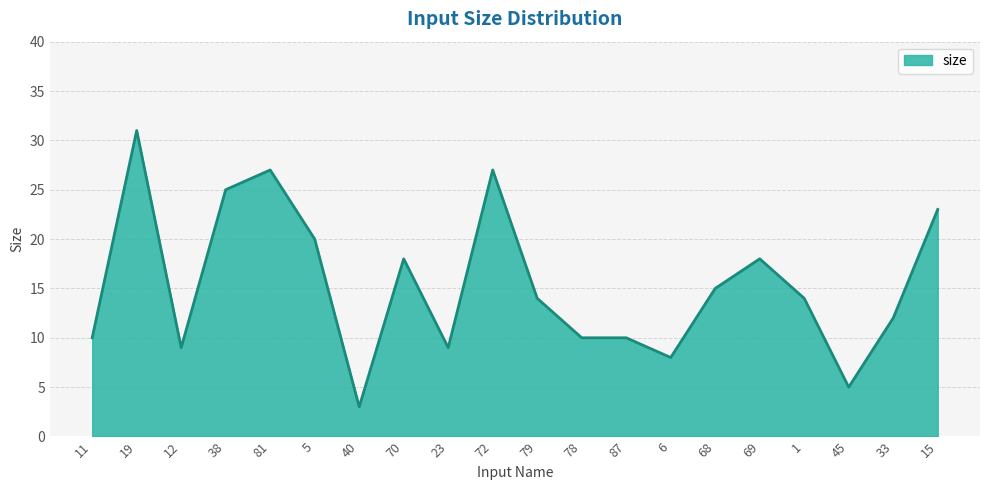

What is the approximate value at 15?

23